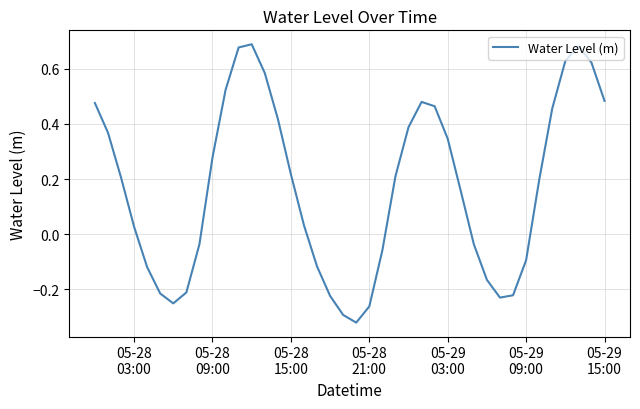

How many lines are shown in the chart?

1